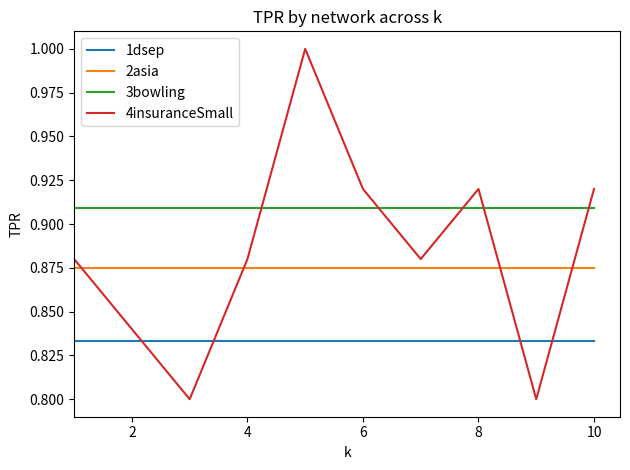

Which series has the largest range (max minus min)?

4insuranceSmall